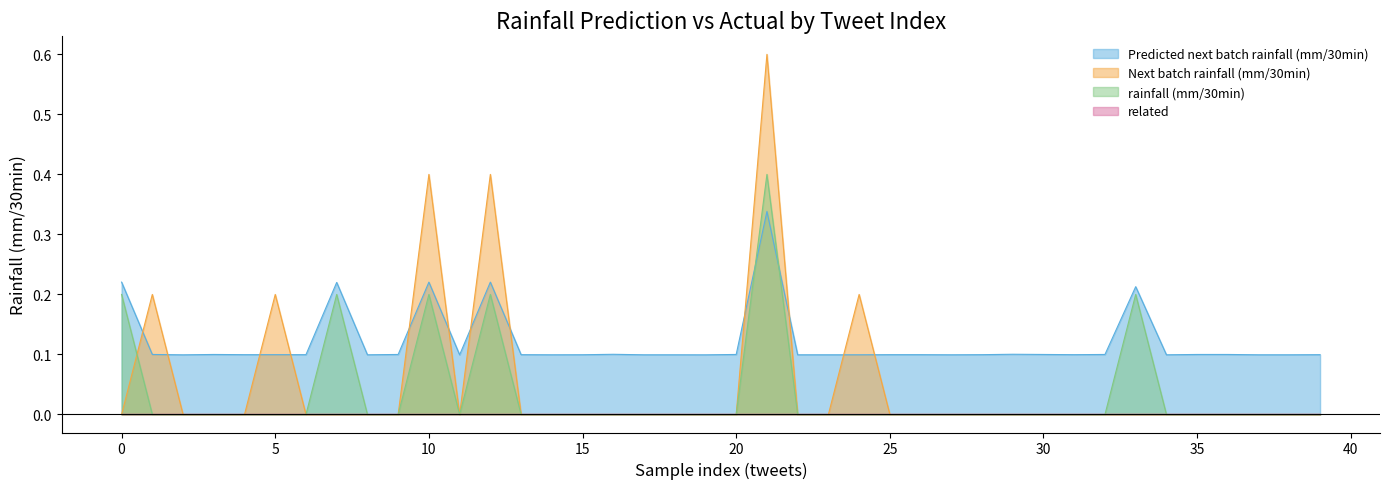

The Next batch rainfall (mm/30min) series shows -0.4 at 26. True or false?

False